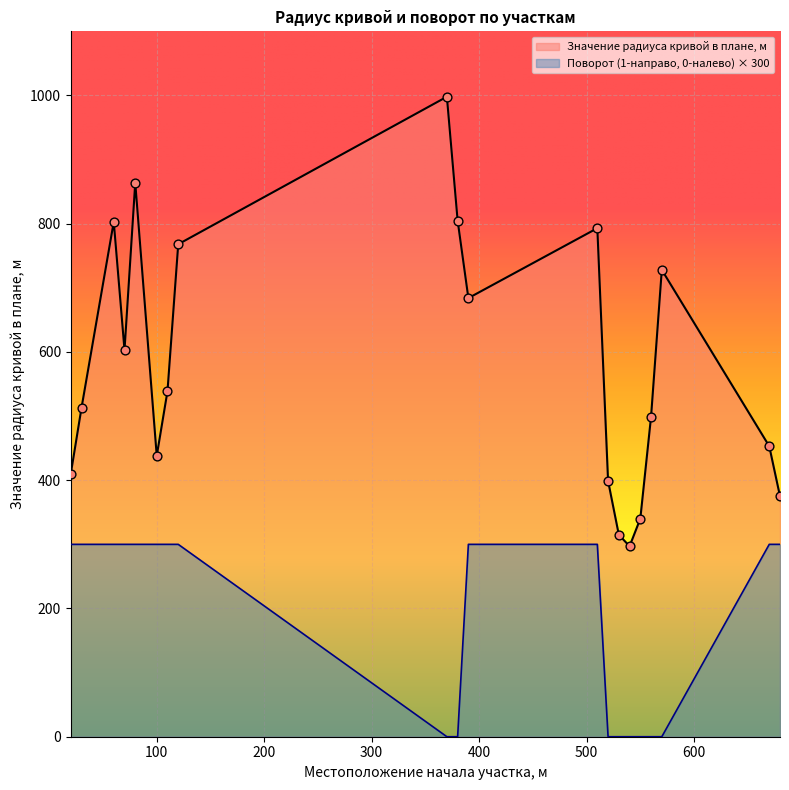

Which series reaches the minimum Y coordinate?

Поворот (1-направо, 0-налево)